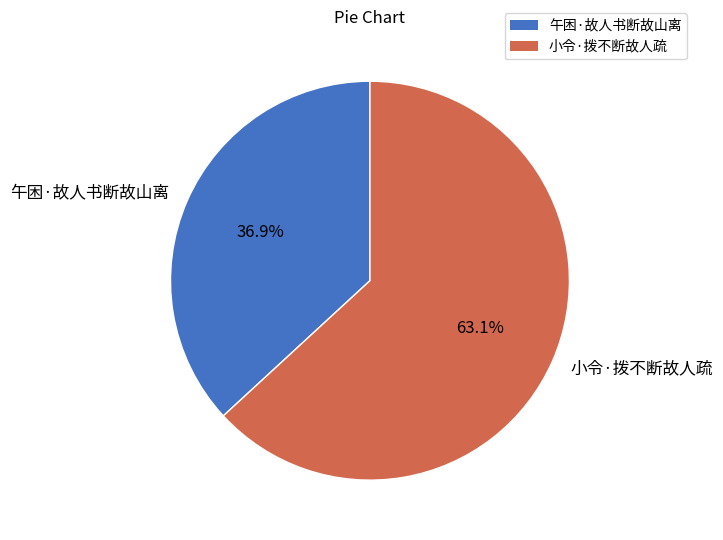

What is the ratio of the value at 小令·拨不断故人疏 to the value at 午困·故人书断故山离?

1.7